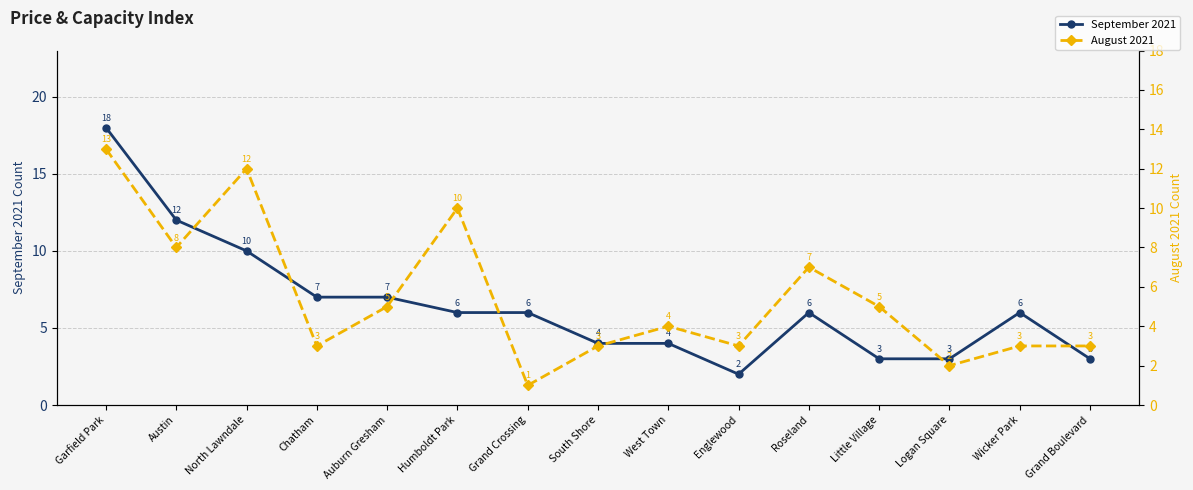

What is the sum of the August 2021 values at South Shore and Humboldt Park?

13